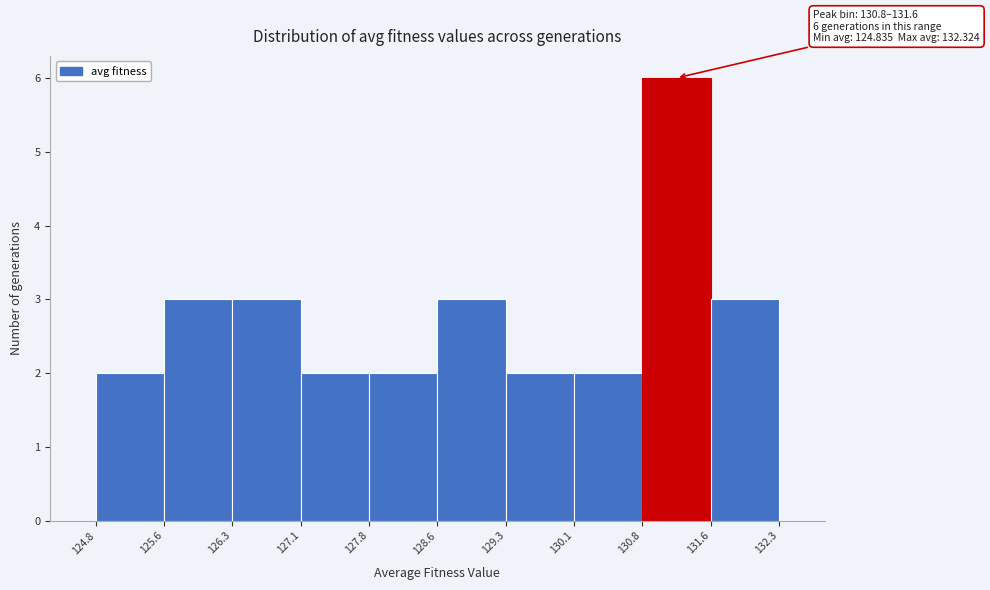

Over which range of the x-axis is the bar tallest?

130.8 to 131.6